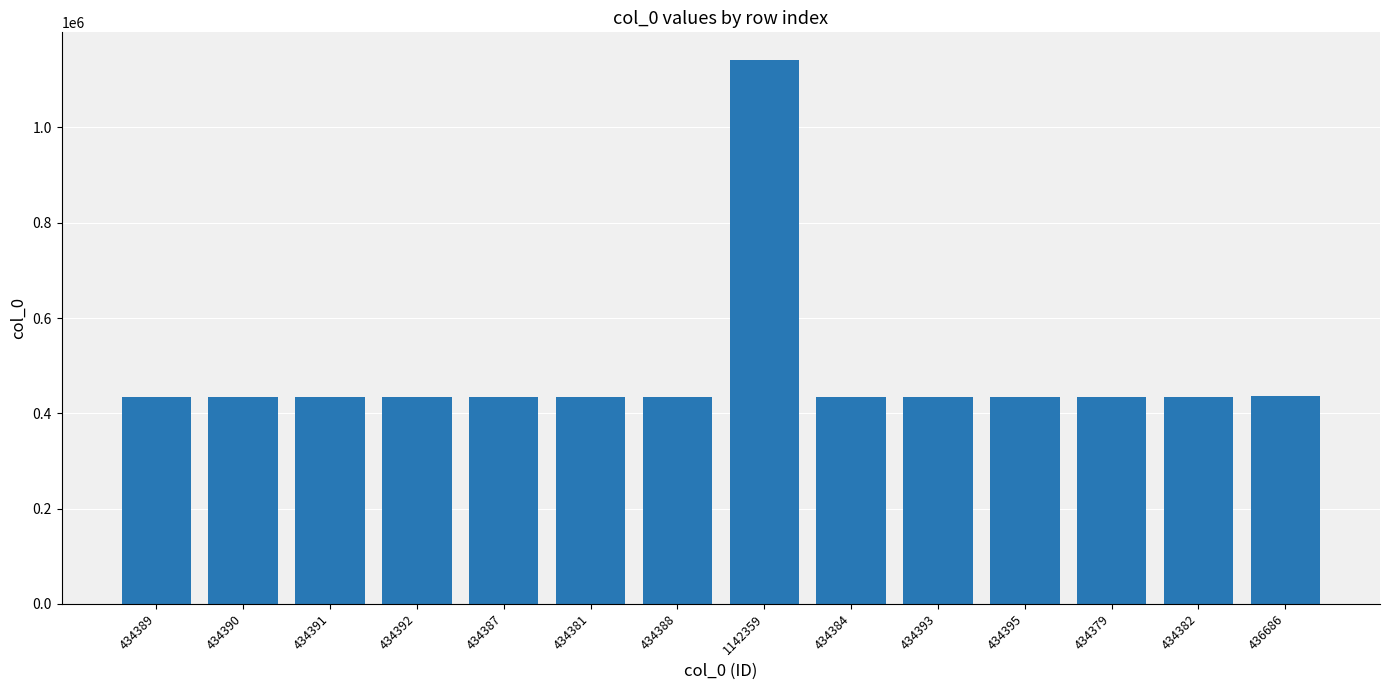

Which label corresponds to the largest value in the chart?

1142359